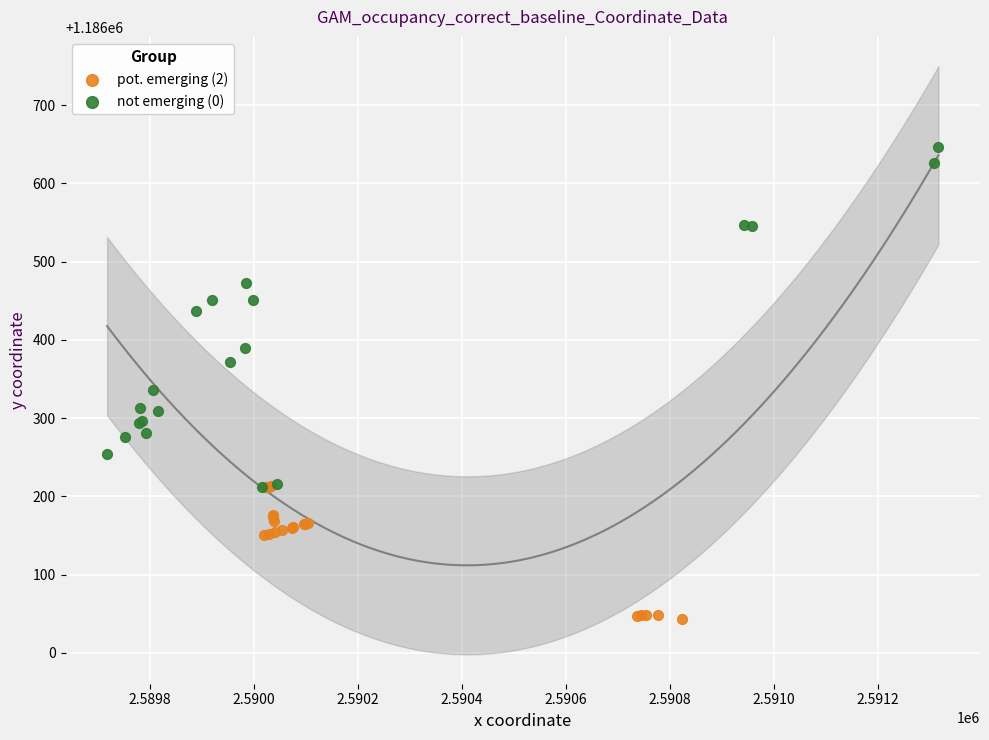

Which series has the largest Y range (max minus min)?

not emerging (0)